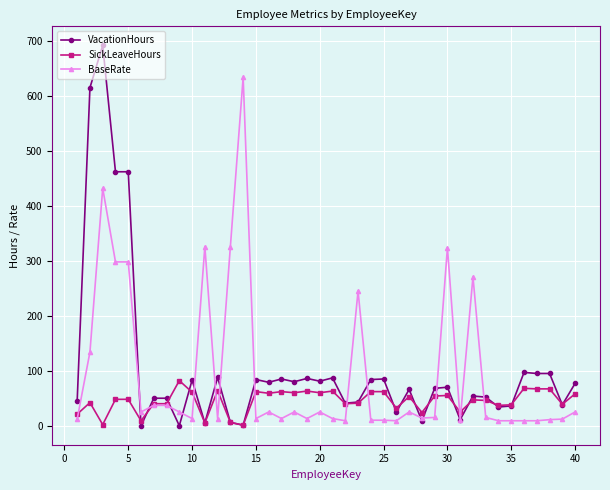

True or false: SickLeaveHours has more than 2 interior local peaks.

True